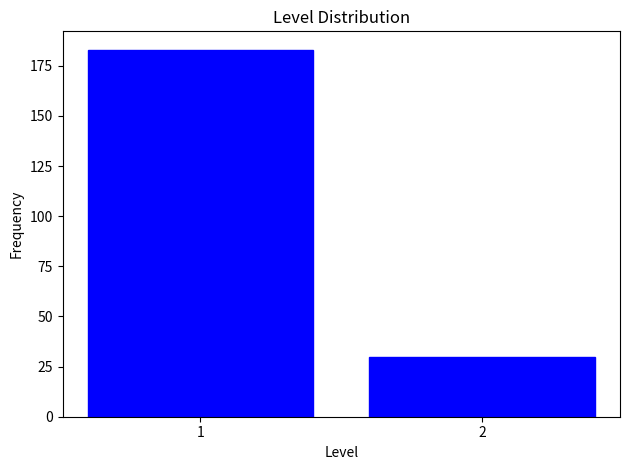

Reading left to right, list all the values displayed in this chart.

1=183	2=30